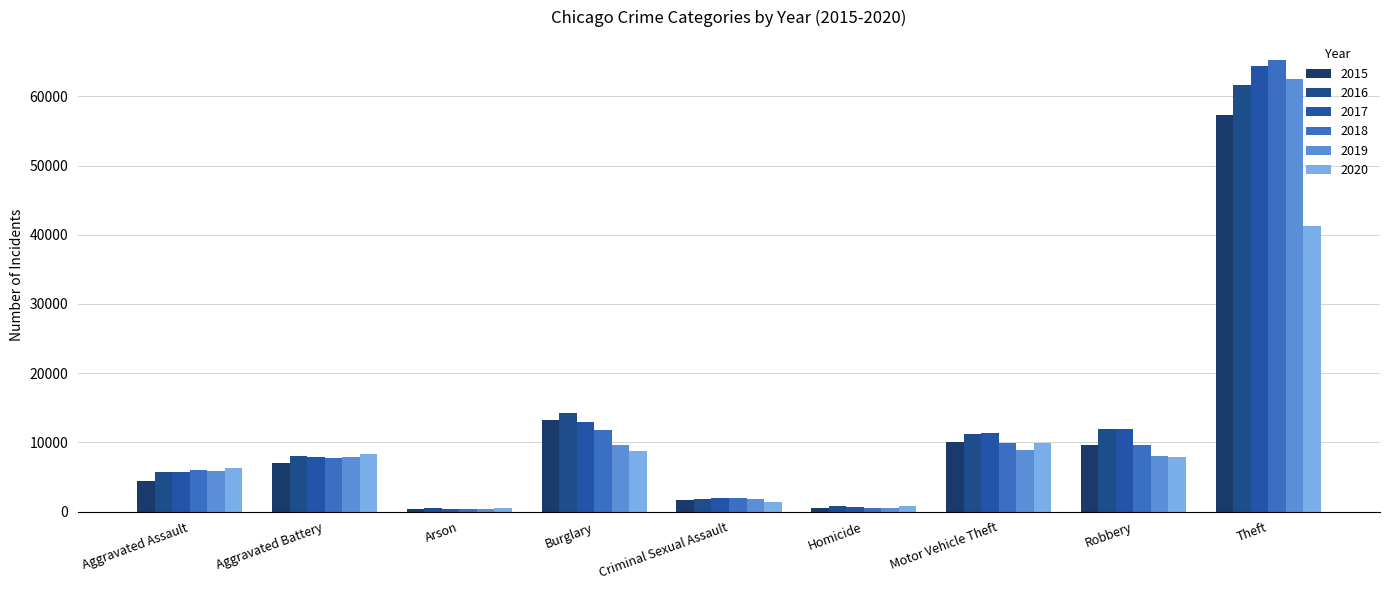

Rank the series by their maximum value, from lowest to highest.

2020, 2015, 2016, 2019, 2017, 2018